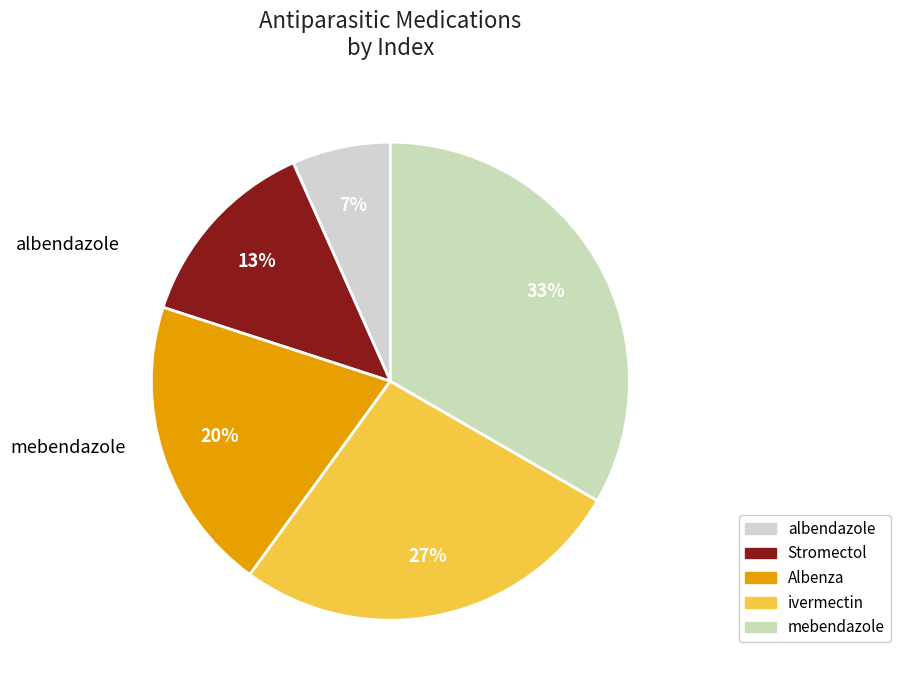

Which slice is the largest?

mebendazole